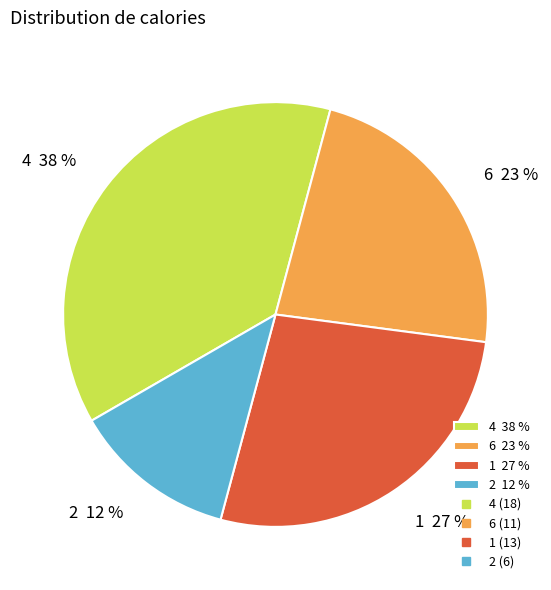

Approximately how many times larger is the value at 4 38 % compared to 1 27 %?

1.4